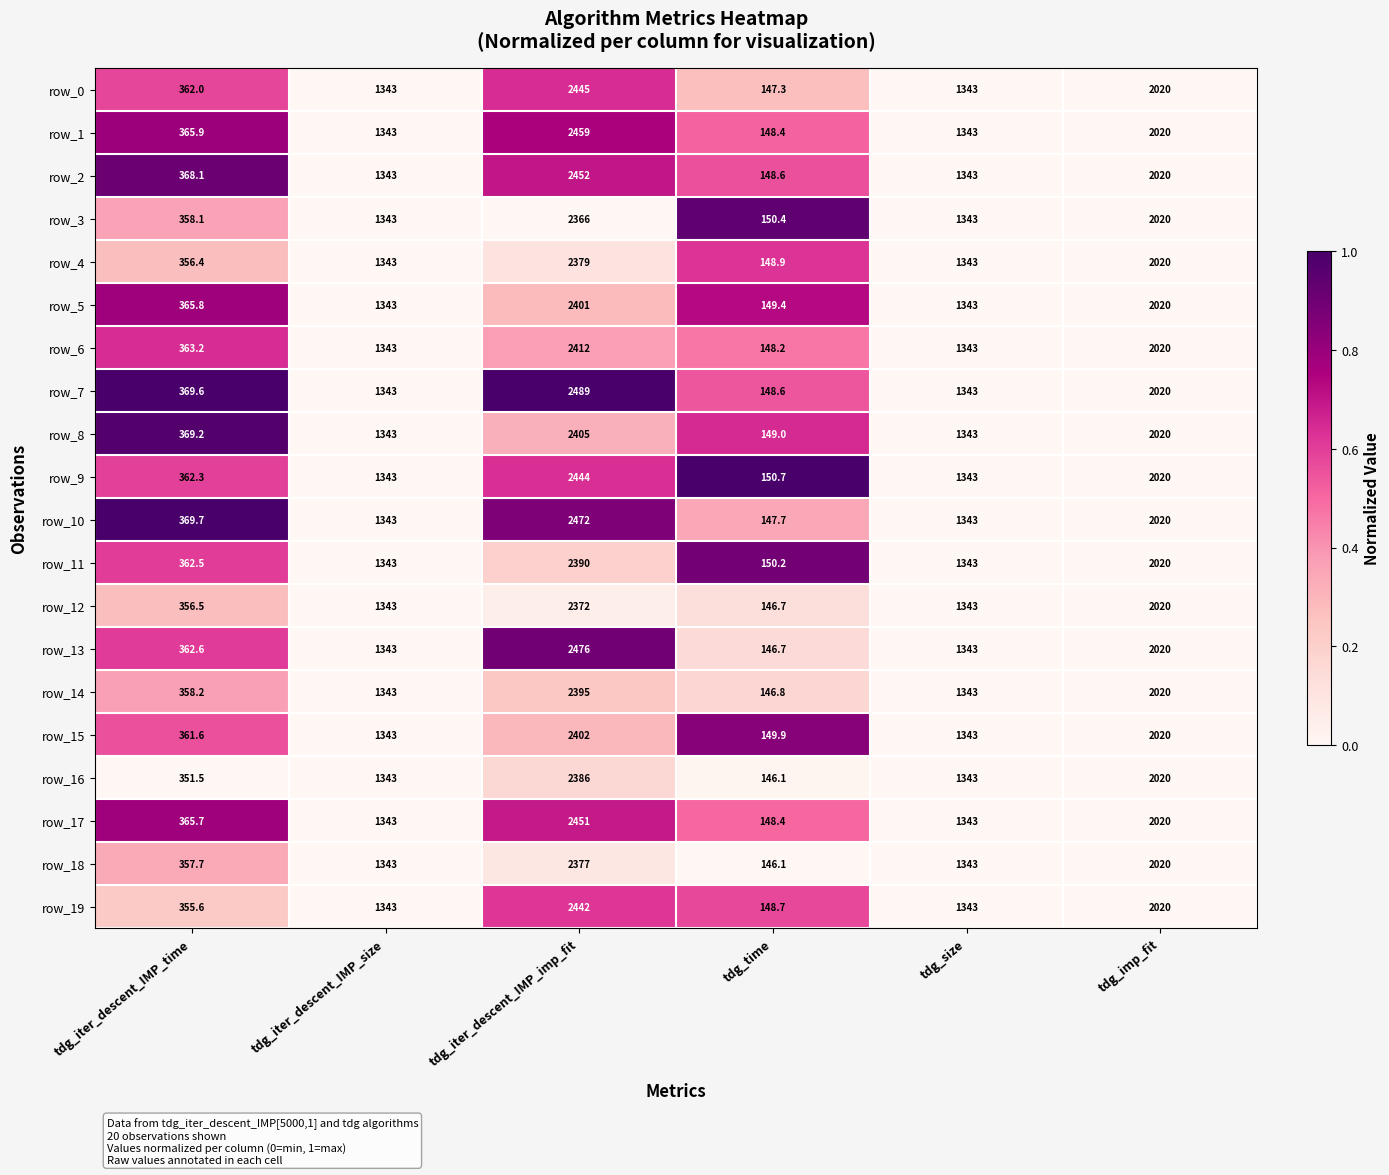

What is the highest value of the row_0 series?

2445.0